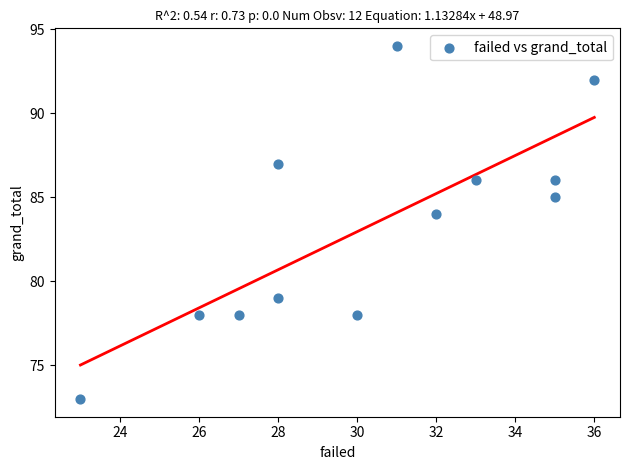

What is the range of X values (max minus min)?

13